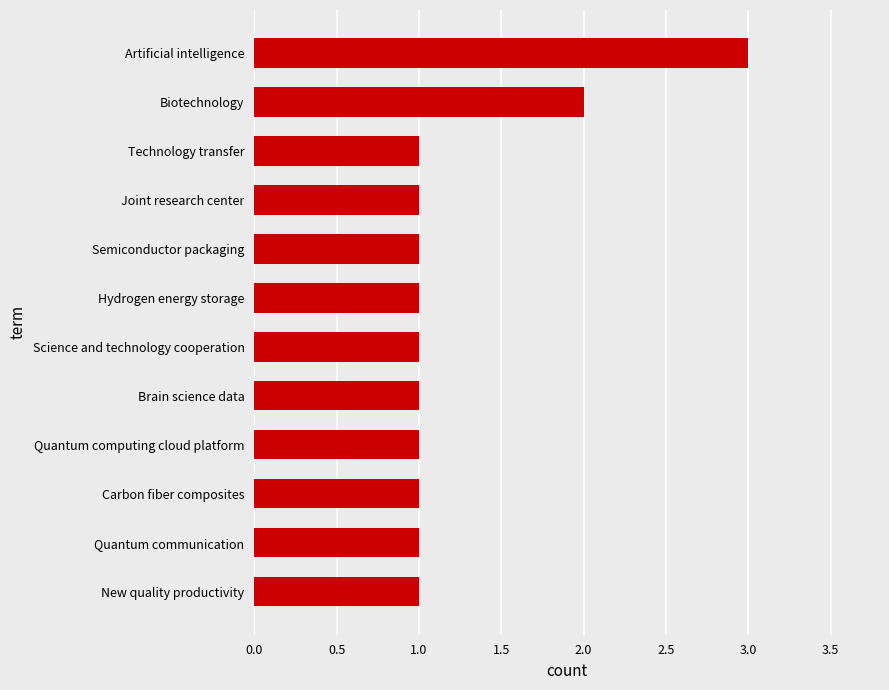

Count the number of categories in the chart.

12